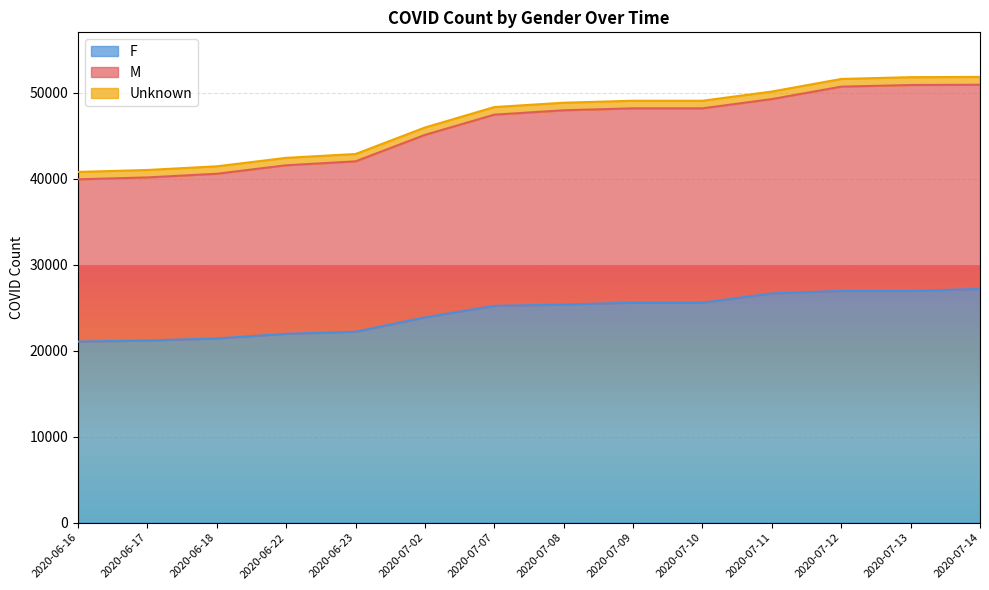

What are all the series names shown in the legend?

F, M, Unknown